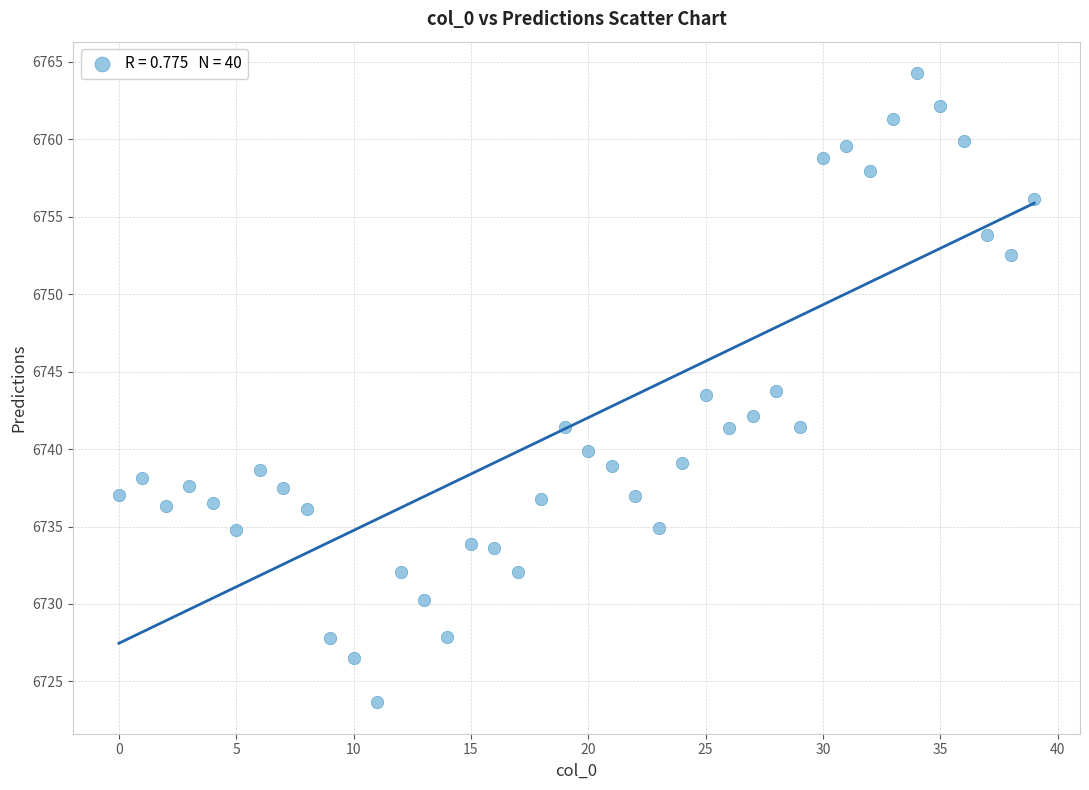

What is the range of Y values (max minus min)?

40.6